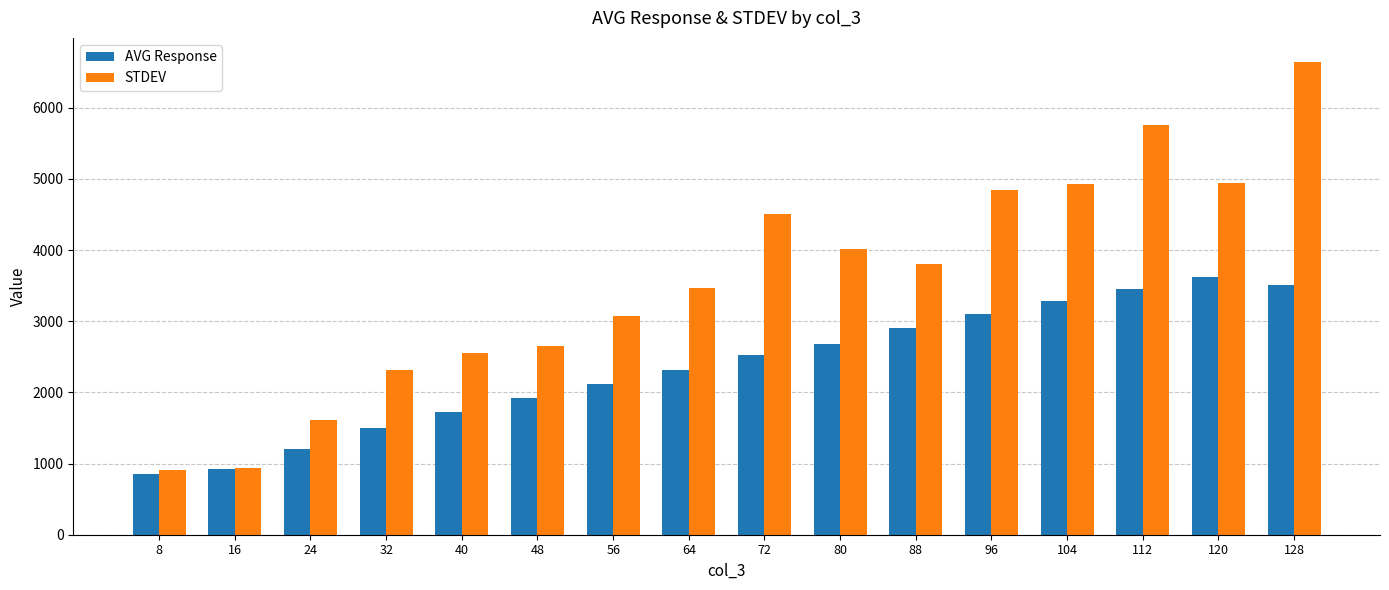

How many data points does each series have?

16